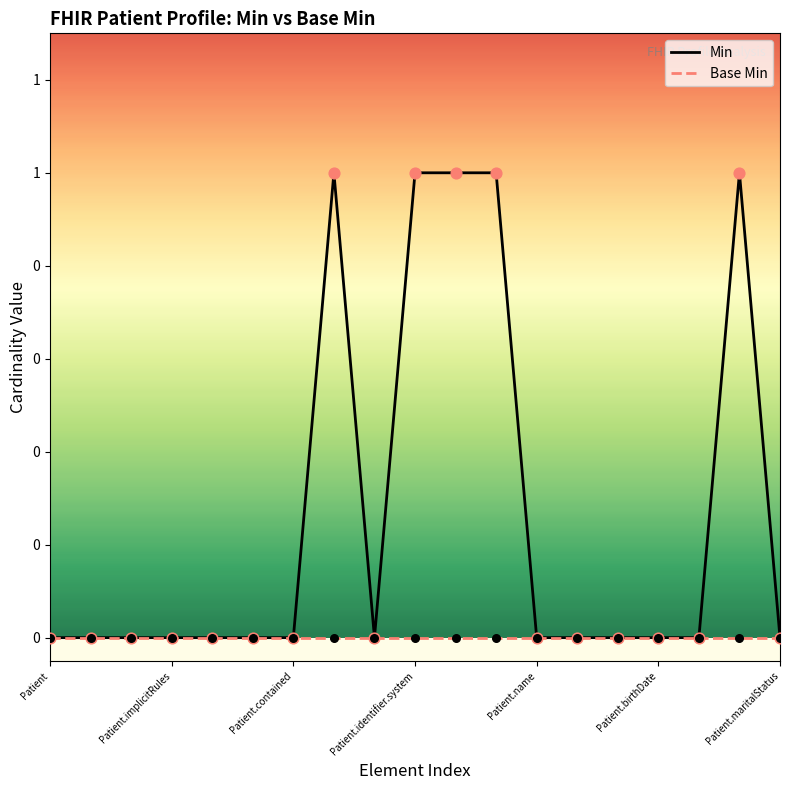

At which category is the sum across all series the highest?

7